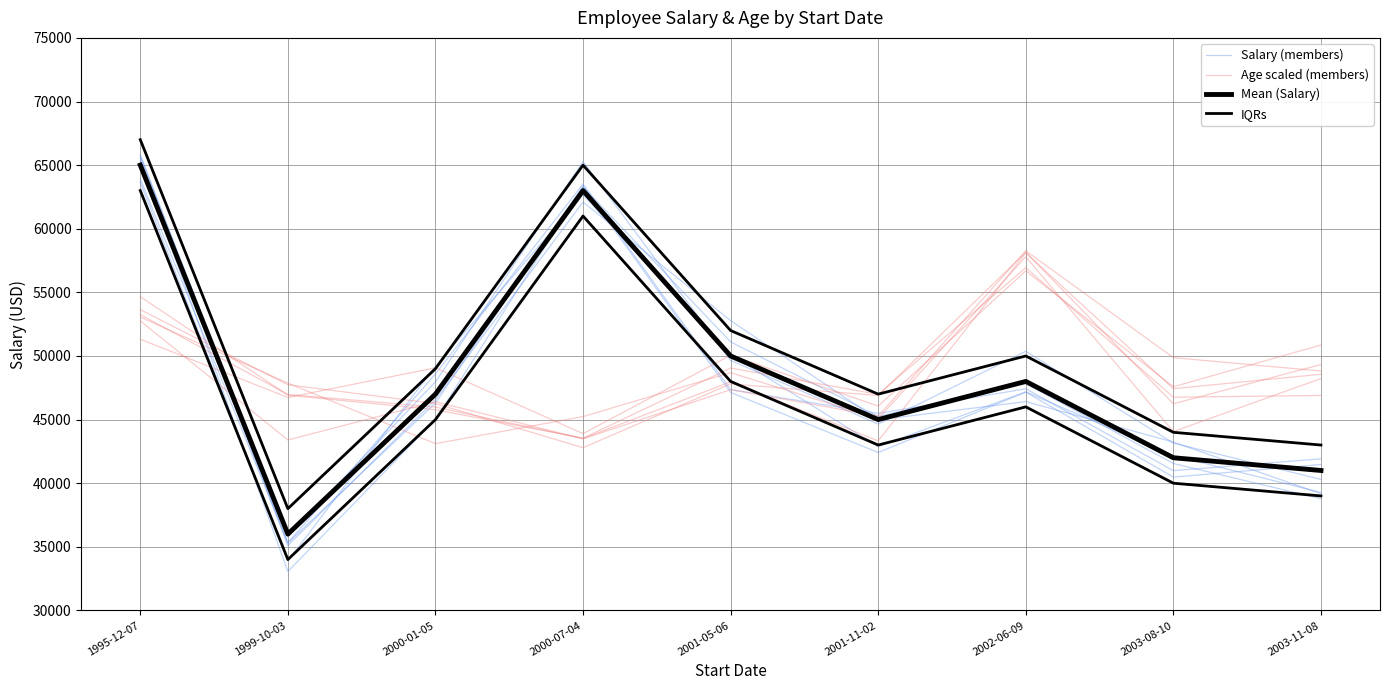

Which series has the largest range (max minus min)?

Salary (members)